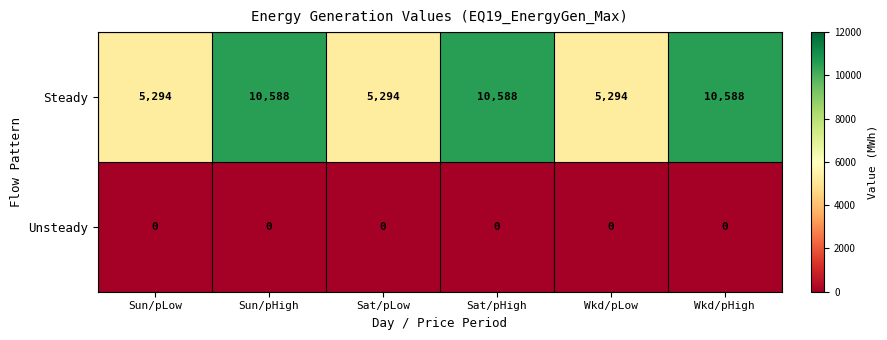

List the series in order of their overall mean, highest first.

Steady, Unsteady